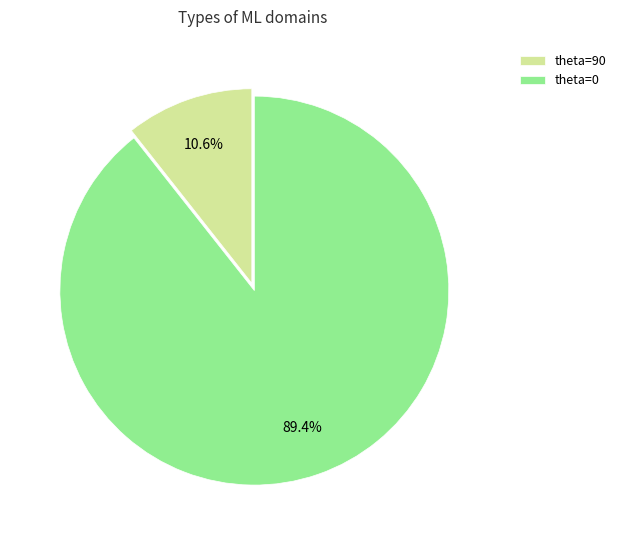

What is the smallest slice in the pie chart?

theta=90